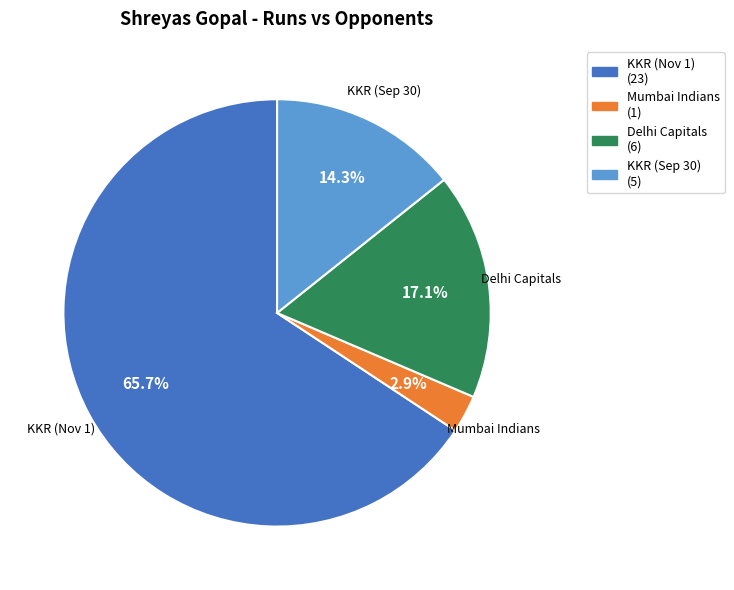

Count the number of slices in the pie.

4